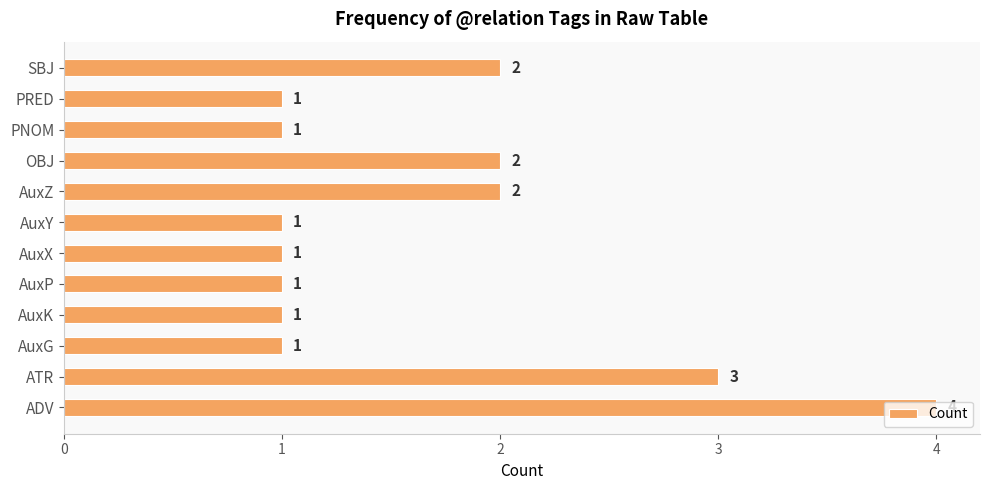

At which category does the chart reach its peak across all series?

ADV